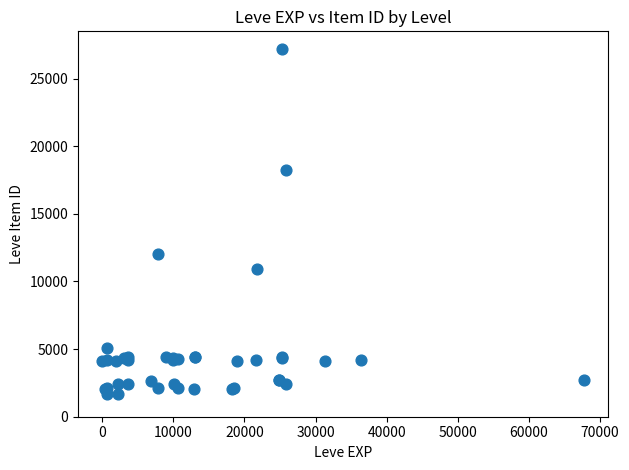

What Y value in the scatter plot is closest to 14448?

12018